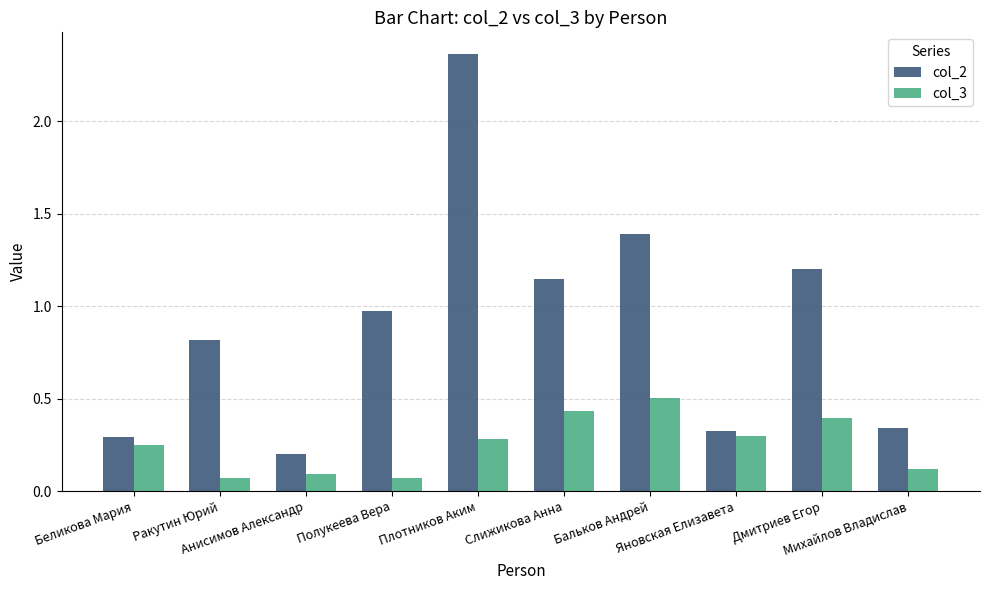

Count the number of data series in this chart.

2